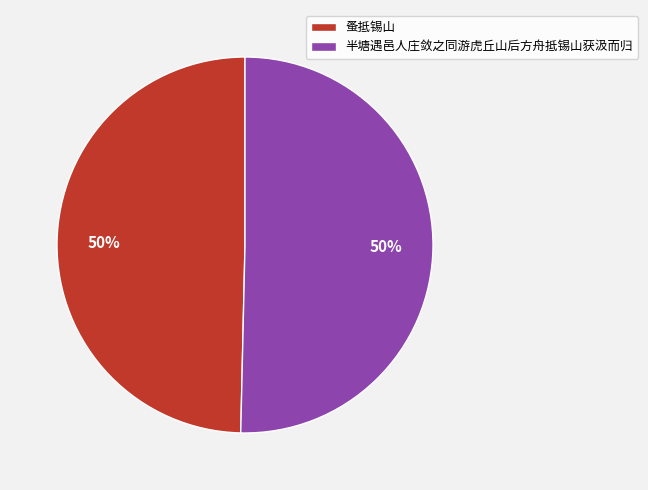

Is it true that 蚤抵锡山 is 56% of the pie?

False